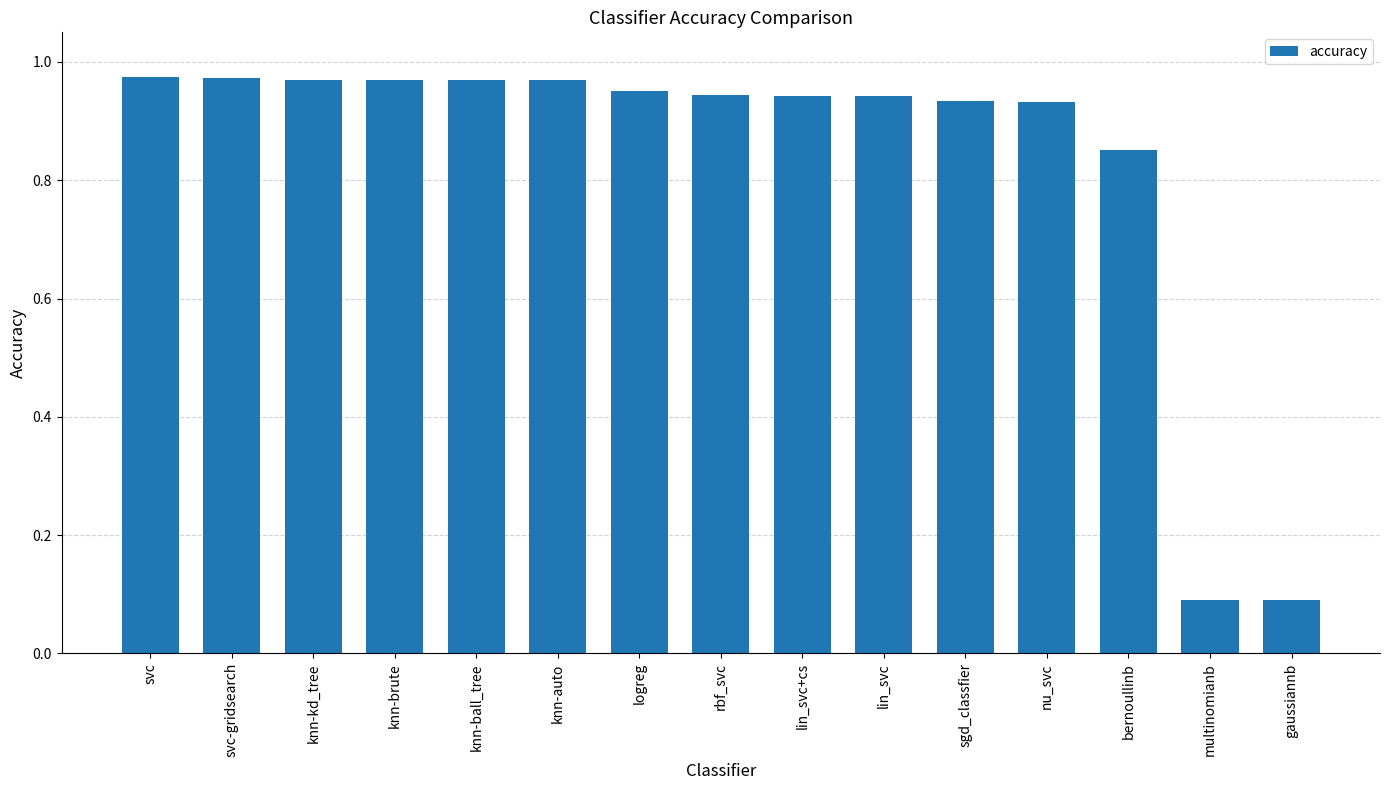

What is the average value?

0.8